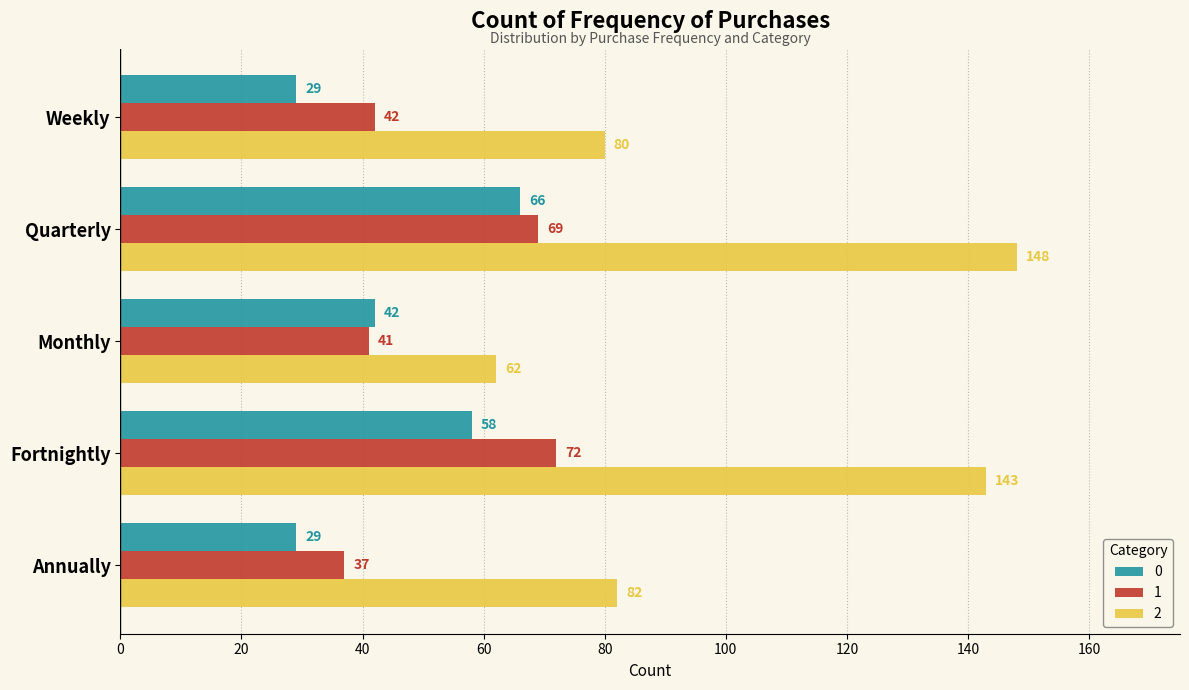

What is the total value across all series at Quarterly?

283